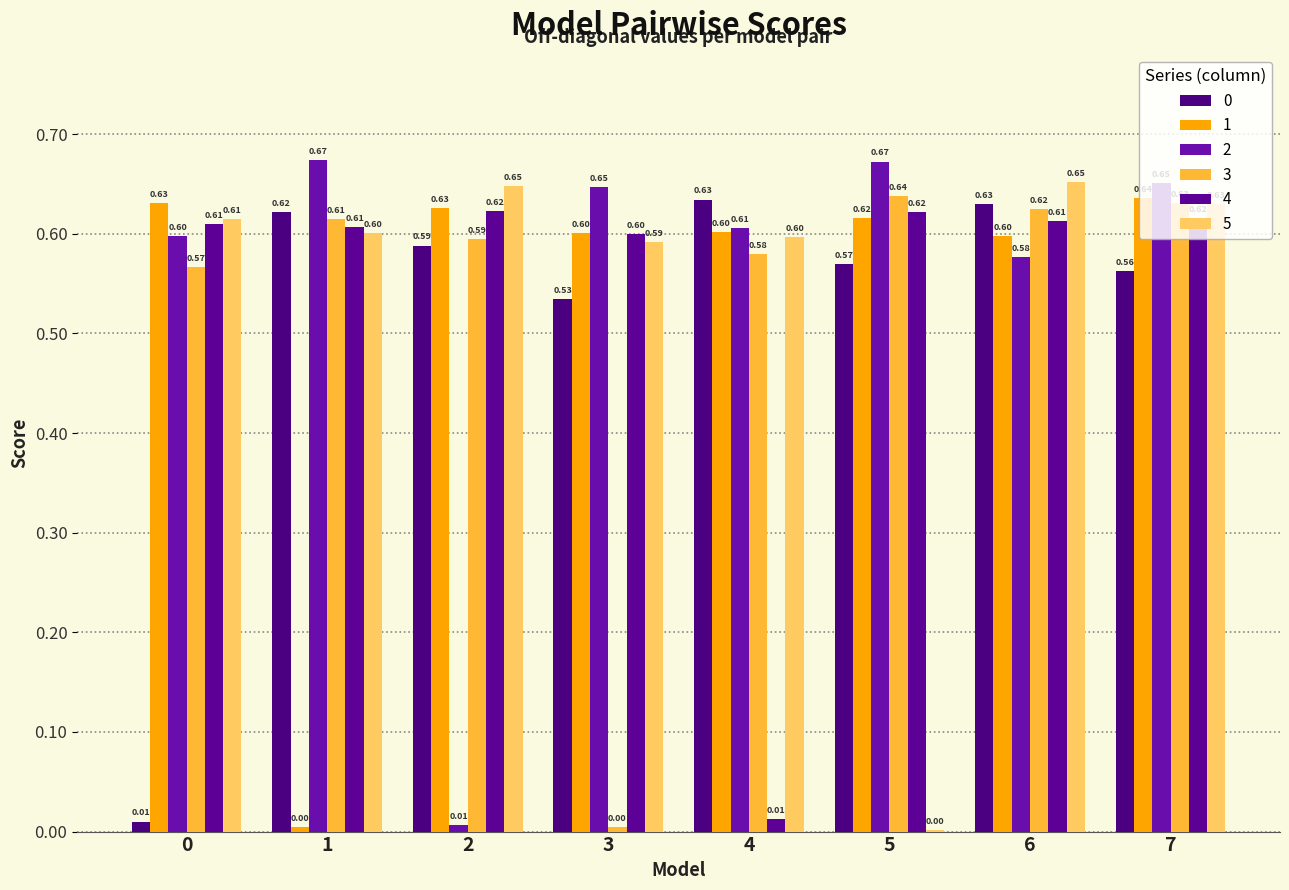

How many series are shown in this chart?

6